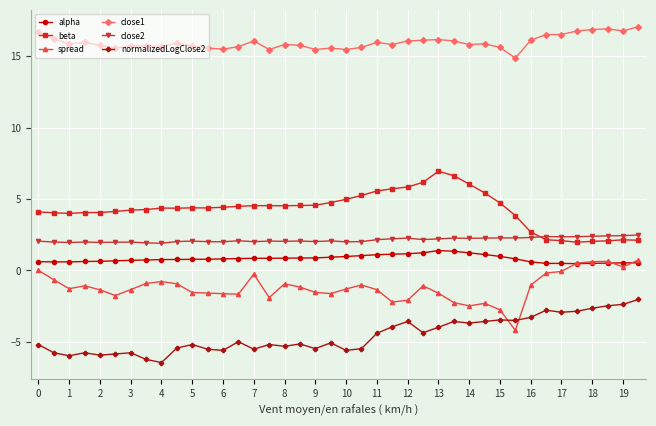

How many data points does each series have?

40